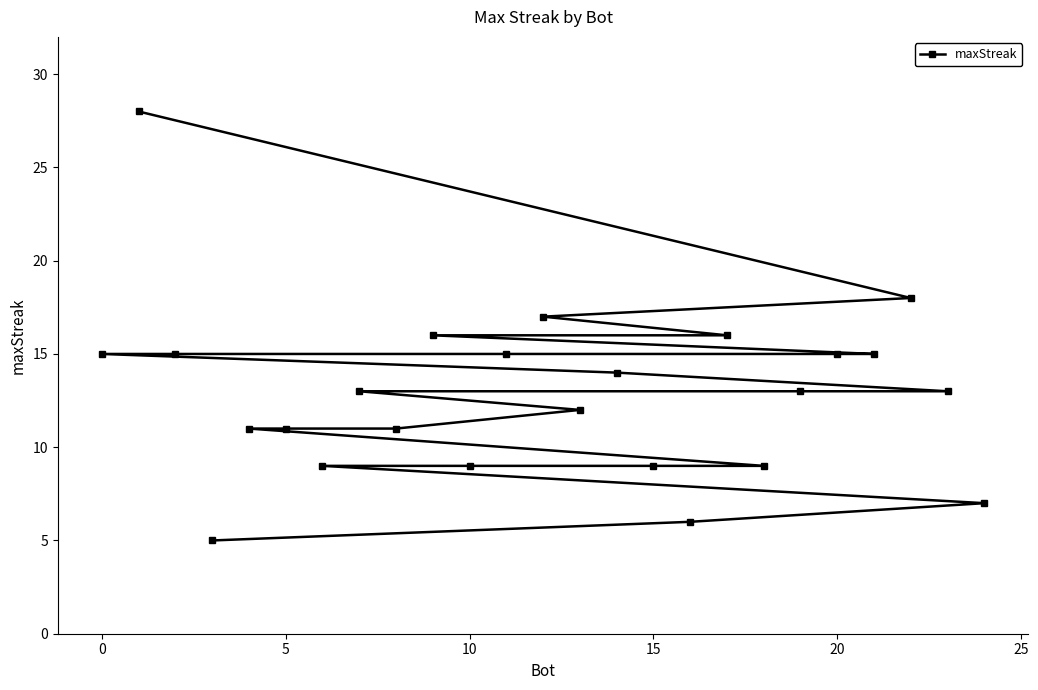

The chart shows a value of 9 at 10. True or false?

True